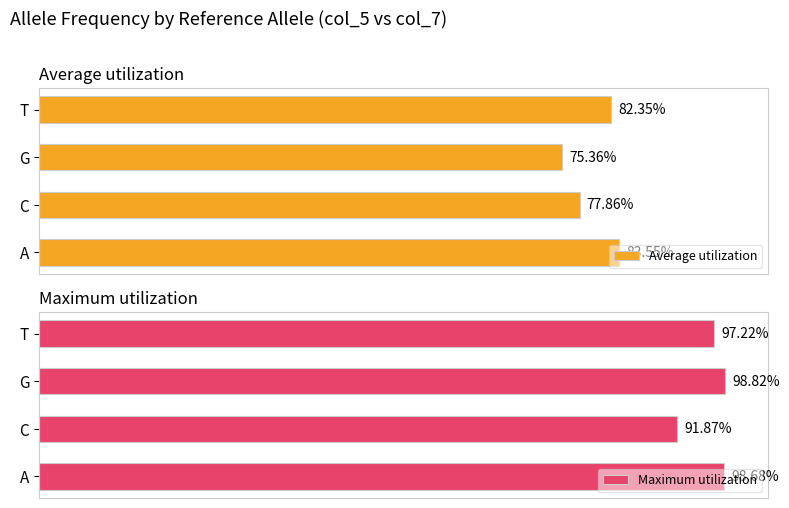

Is the value of Maximum utilization at A greater than the value of Average utilization at T?

Yes